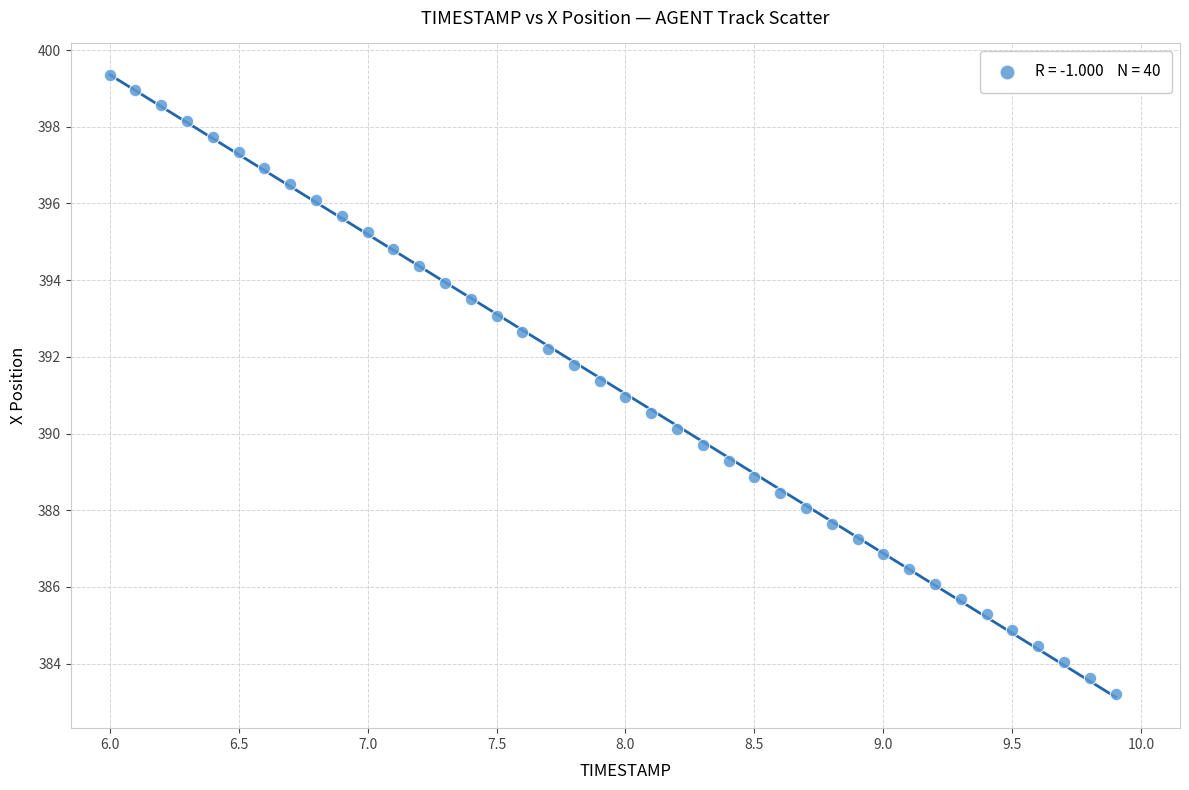

What is the range of X values (max minus min)?

3.9